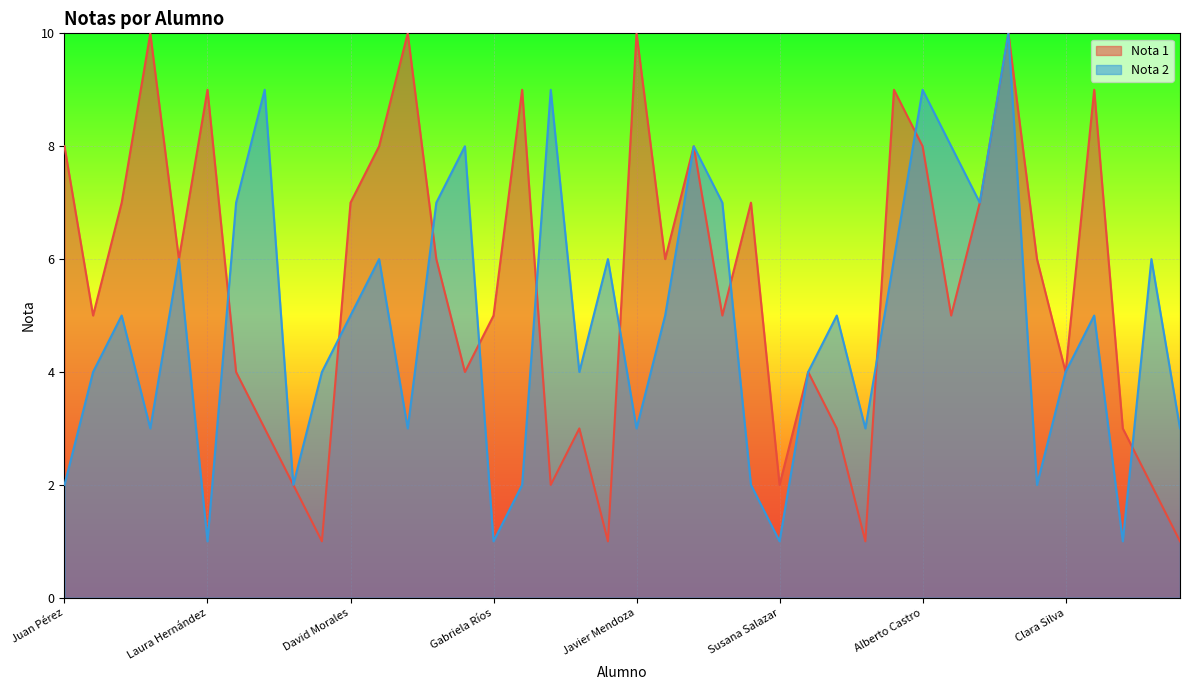

How many intersections are there between Nota 1 and Nota 2?

10